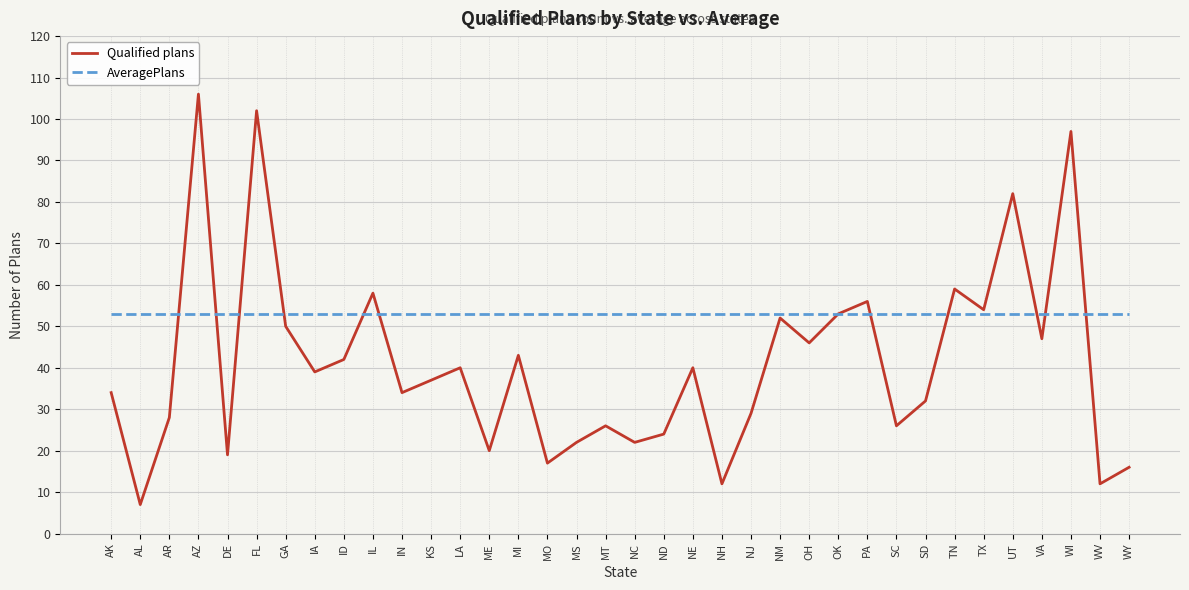

What is the sum of all Qualified plans values?

1483